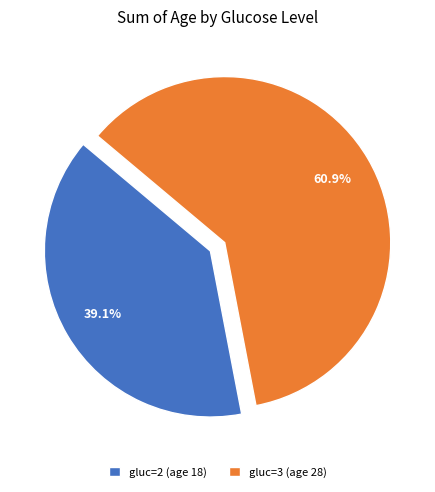

To the nearest percent, what is the average slice percentage?

50%